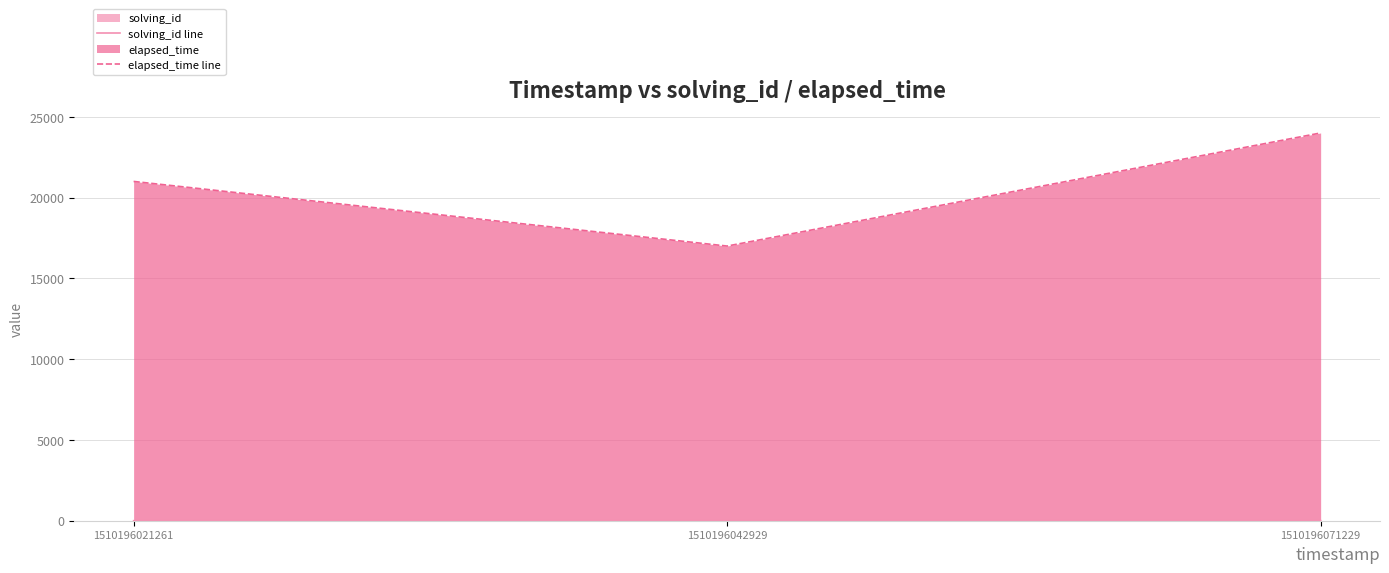

What is the difference between the maximum and minimum values in the elapsed_time line series?

7000